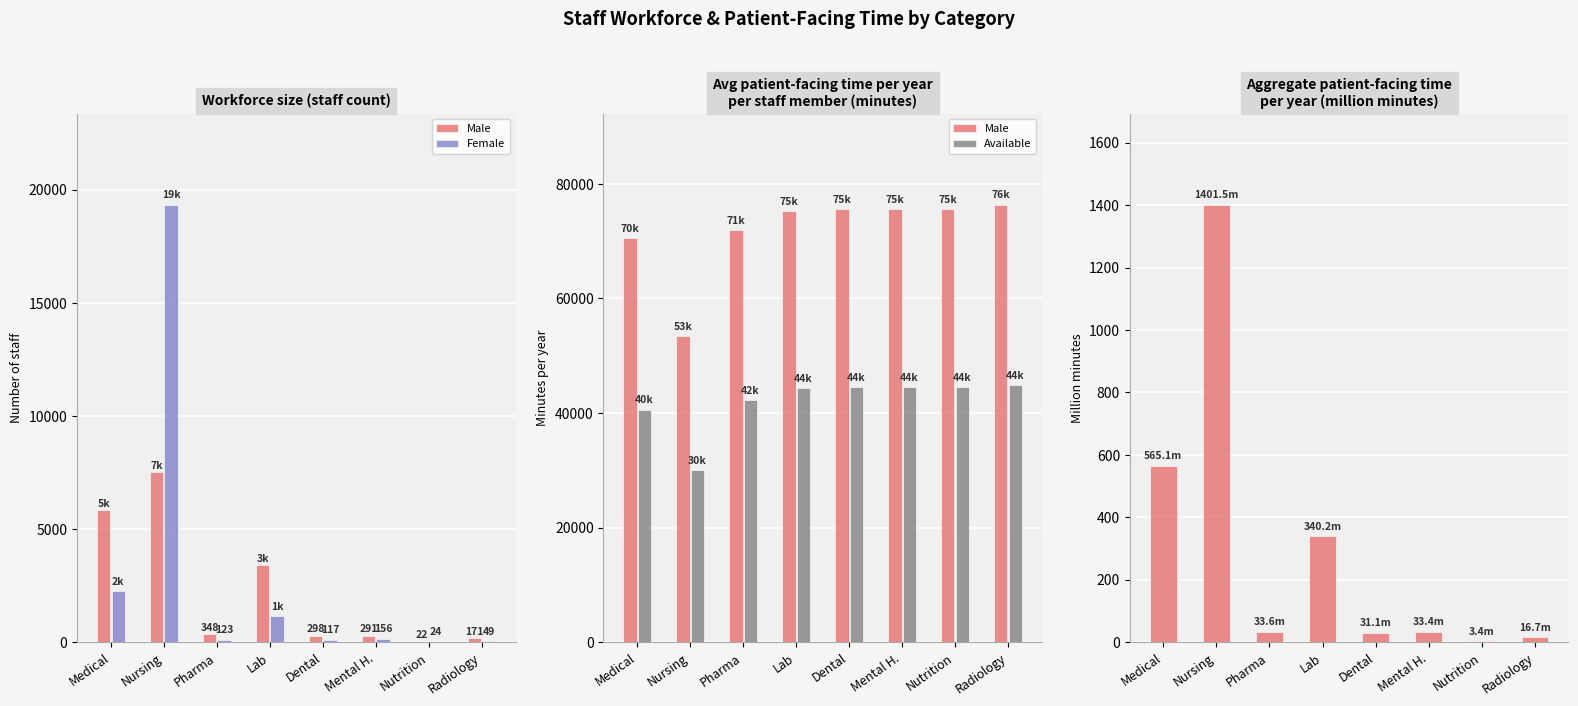

Which series has the largest total across all categories?

Male